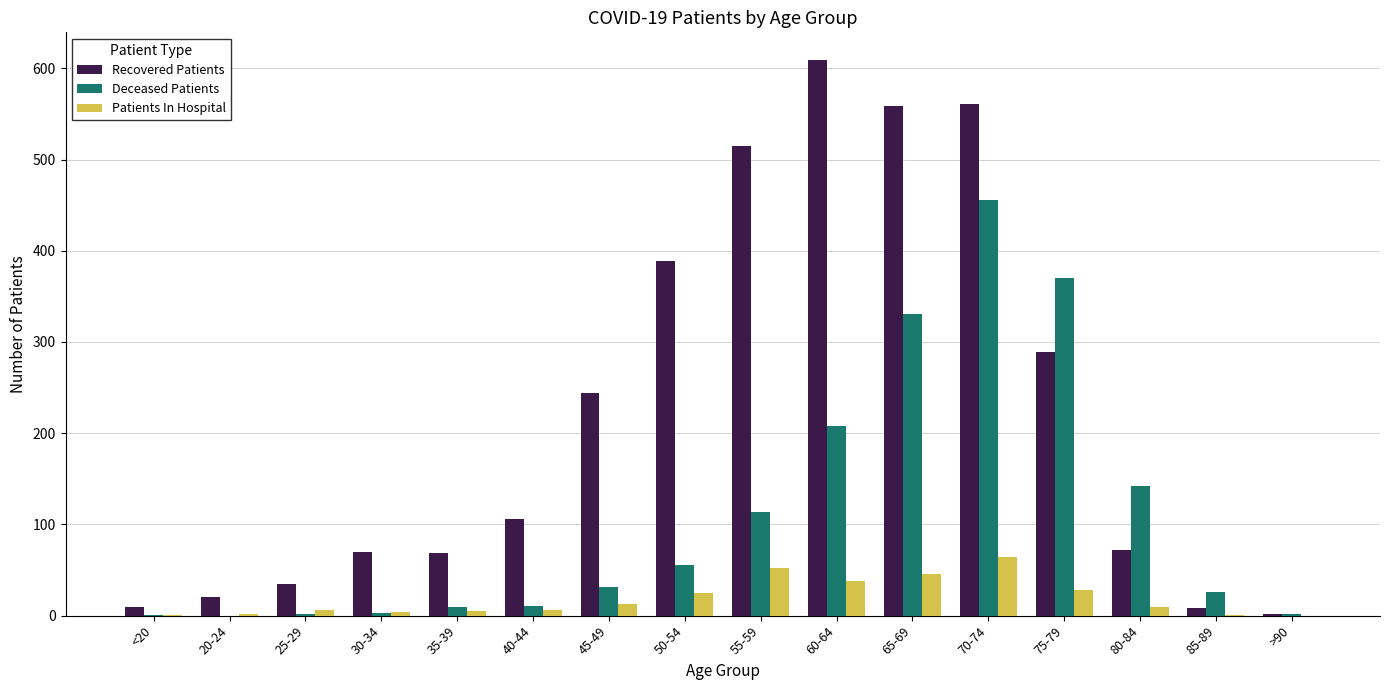

Is the value of Deceased Patients at 65-69 greater than the value of Recovered Patients at <20?

Yes